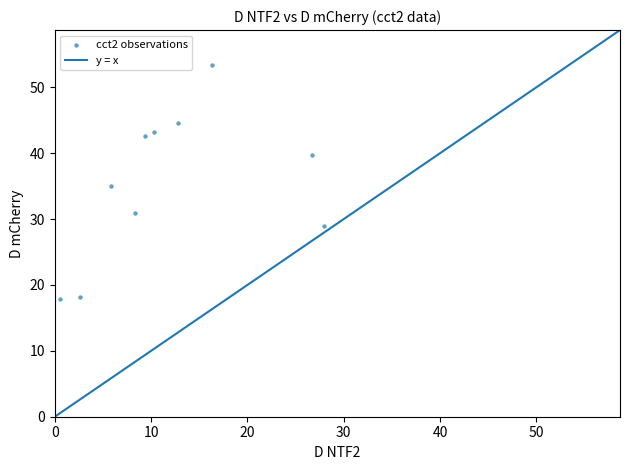

What is the average X value?

12.1